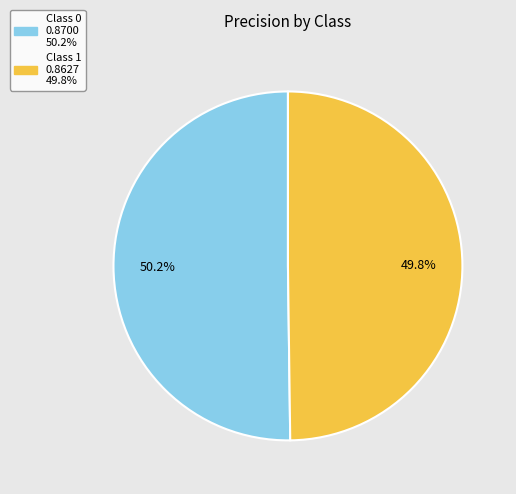

Is there a majority slice in this chart?

Yes